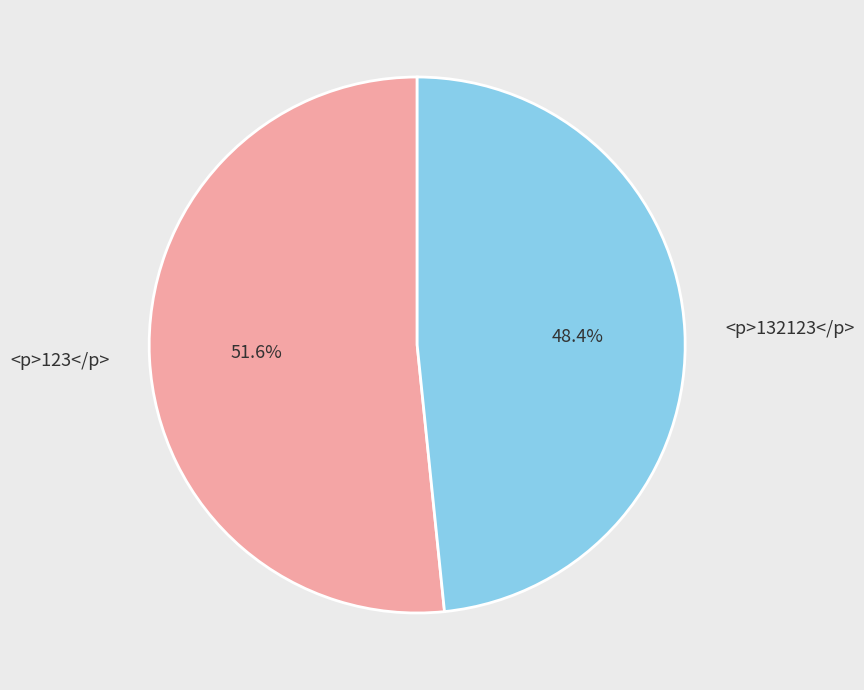

What is the ratio of the value at <p>123</p> to the value at <p>132123</p>?

1.1